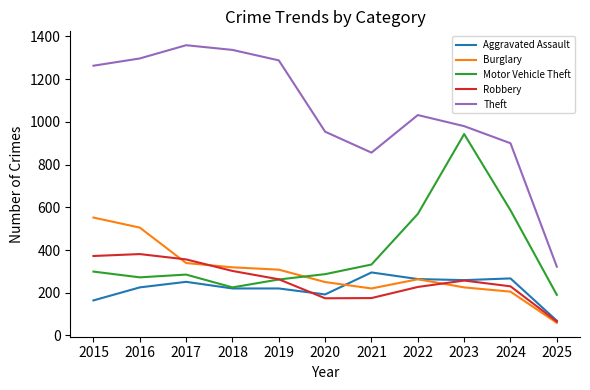

True or false: Theft and Burglary cross at least once.

False